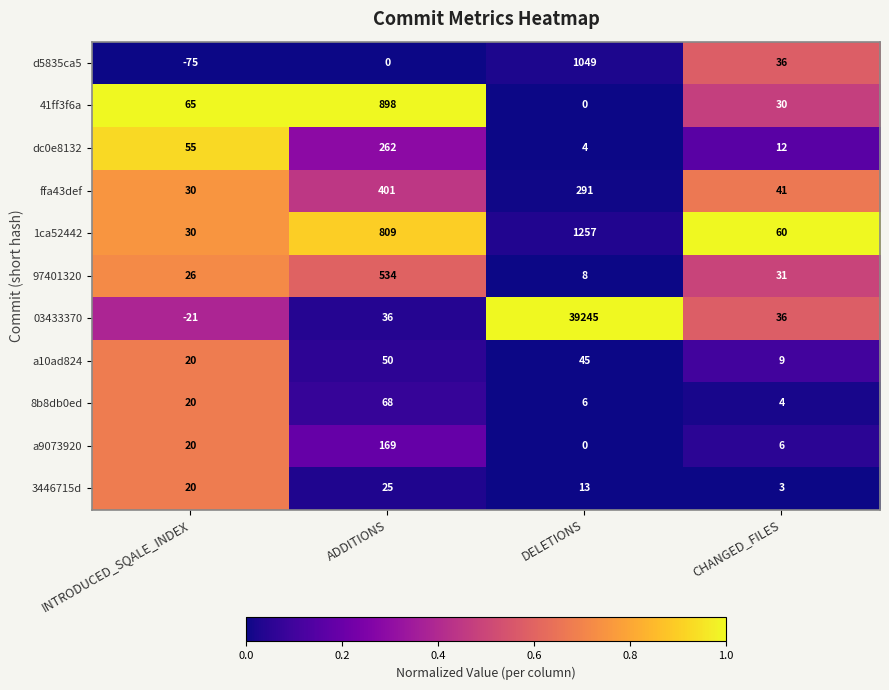

At how many categories does at least one series exceed 0?

4